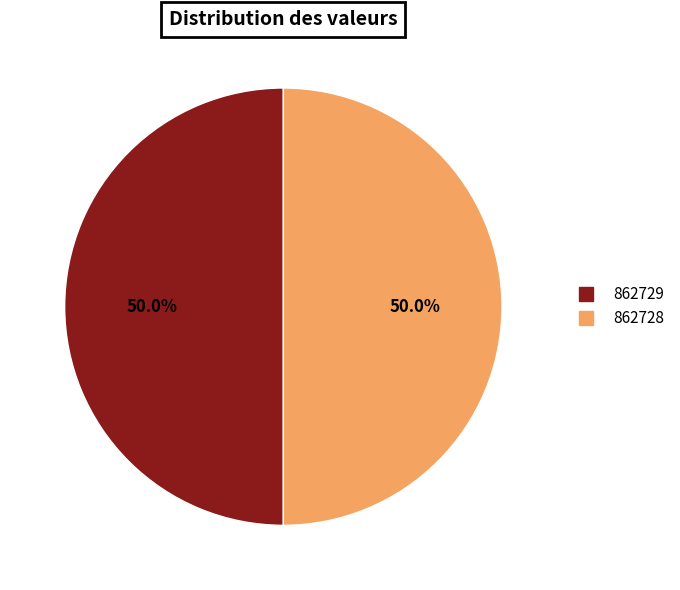

Combined, do 862728 and 862729 account for over 50%?

Yes